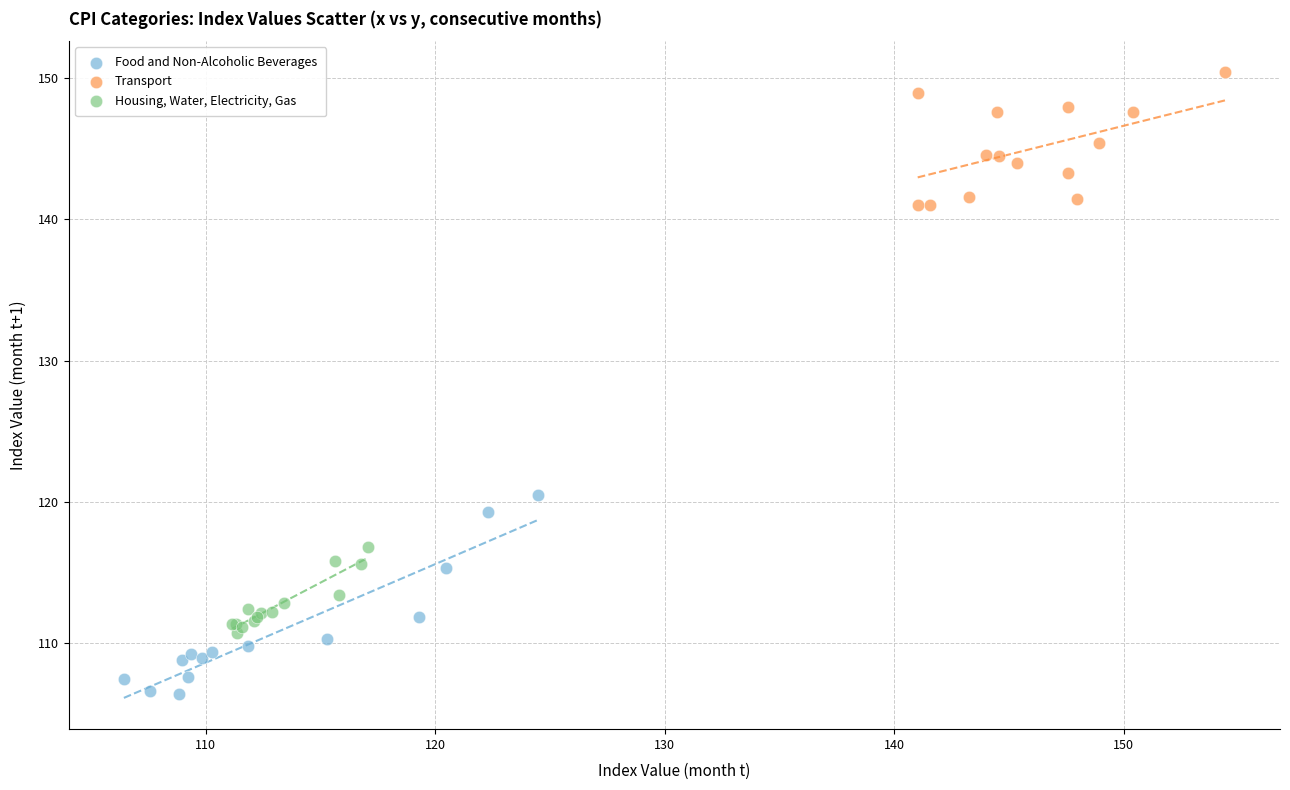

What are all the series names shown in the legend?

Food and Non-Alcoholic Beverages, Transport, Housing, Water, Electricity, Gas